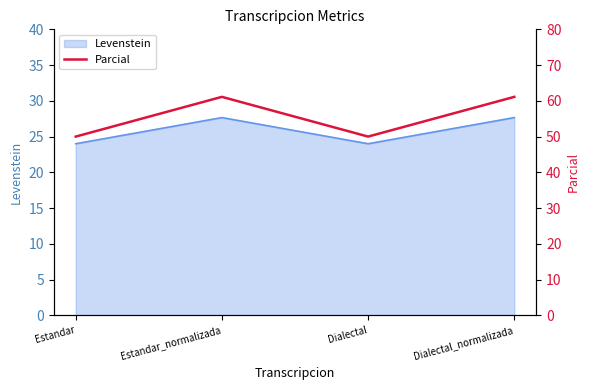

How many data points are above 61?

2